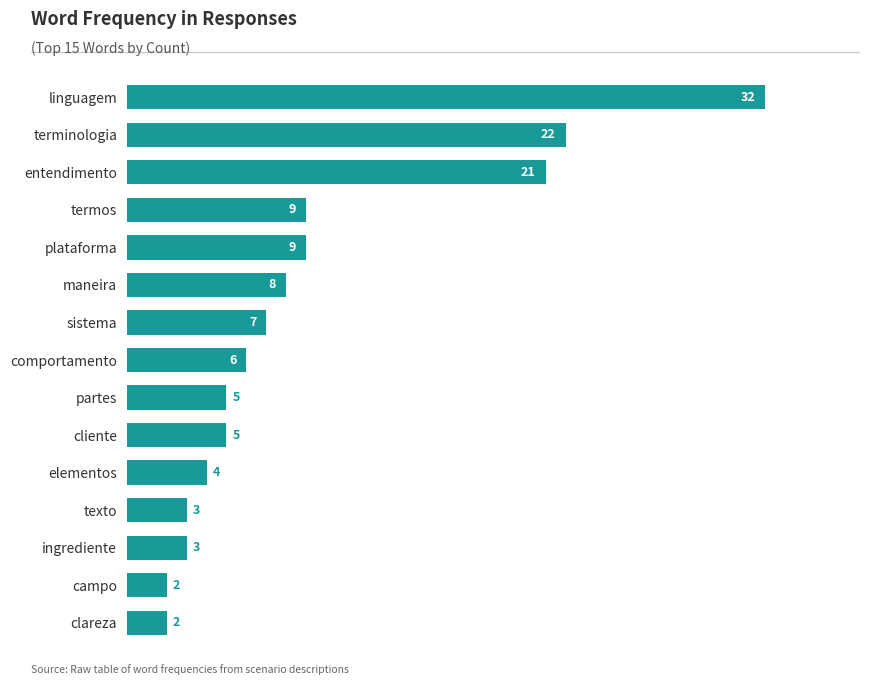

Are the bars horizontal?

Yes